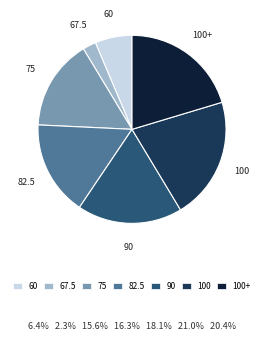

Rank the categories by value from highest to lowest.

100, 100+, 90, 82.5, 75, 60, 67.5